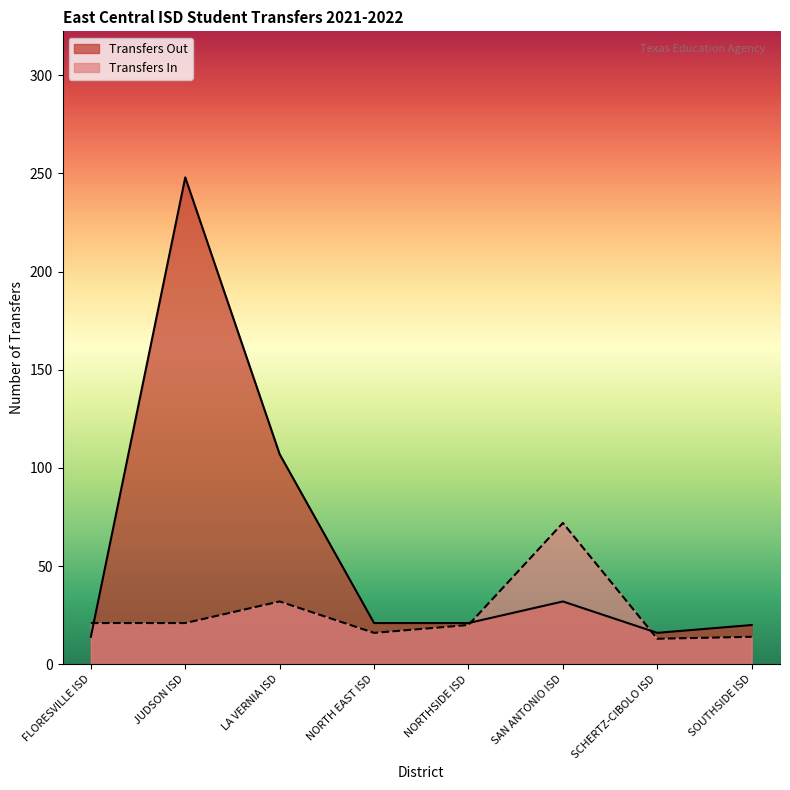

Reading right to left, what are all the values shown in this chart?

Transfers In: 14	13	72	20	16	32	21	21
Transfers Out: 20	16	32	21	21	107	248	14